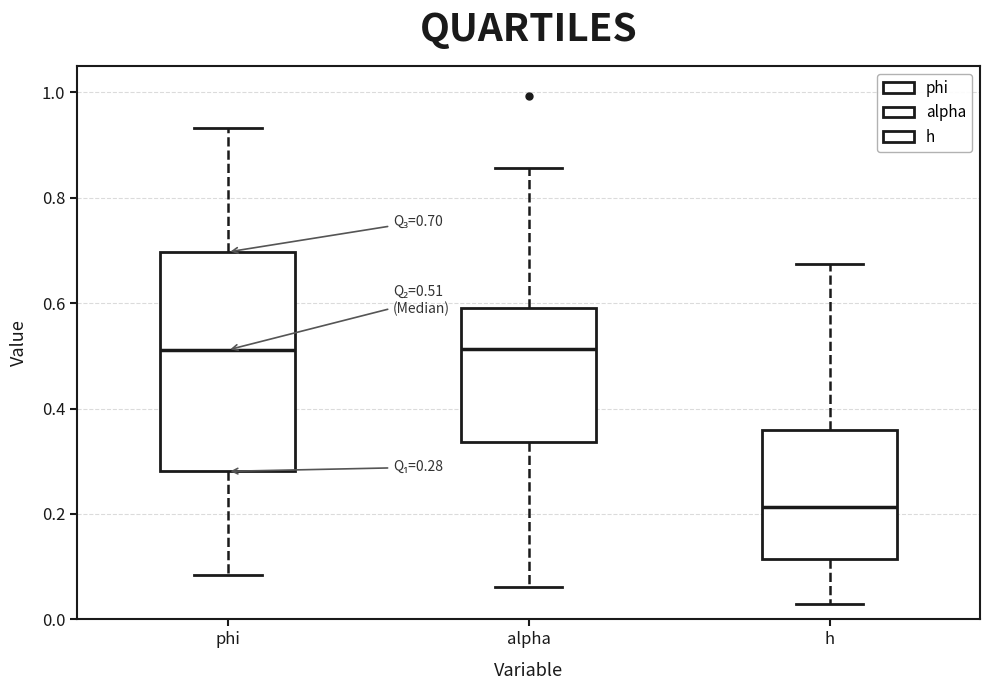

Which box has the lowest median line?

h